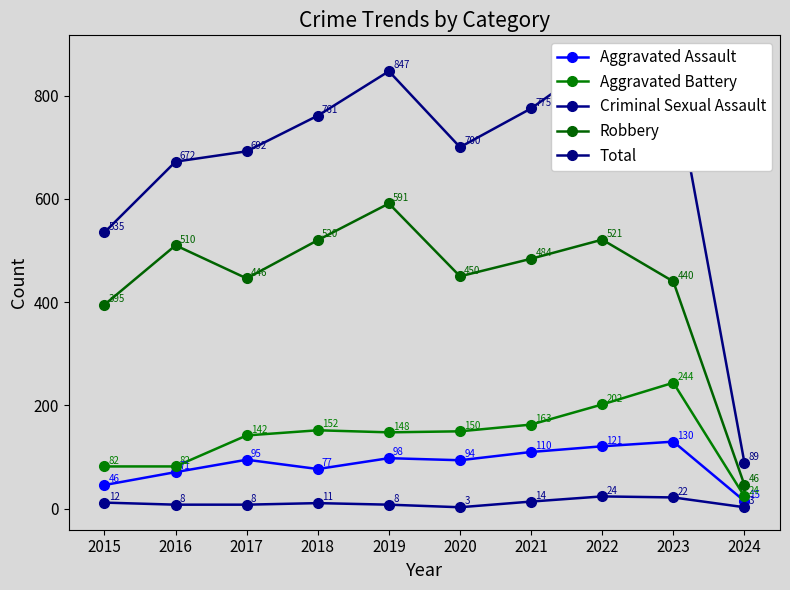

Reading left to right, list all the values displayed in this chart.

Aggravated Assault: 46	71	95	77	98	94	110	121	130	15
Aggravated Battery: 82	82	142	152	148	150	163	202	244	24
Criminal Sexual Assault: 12	8	8	11	8	3	14	24	22	3
Robbery: 395	510	446	520	591	450	484	521	440	46
Total: 535	672	692	761	847	700	775	873	838	89